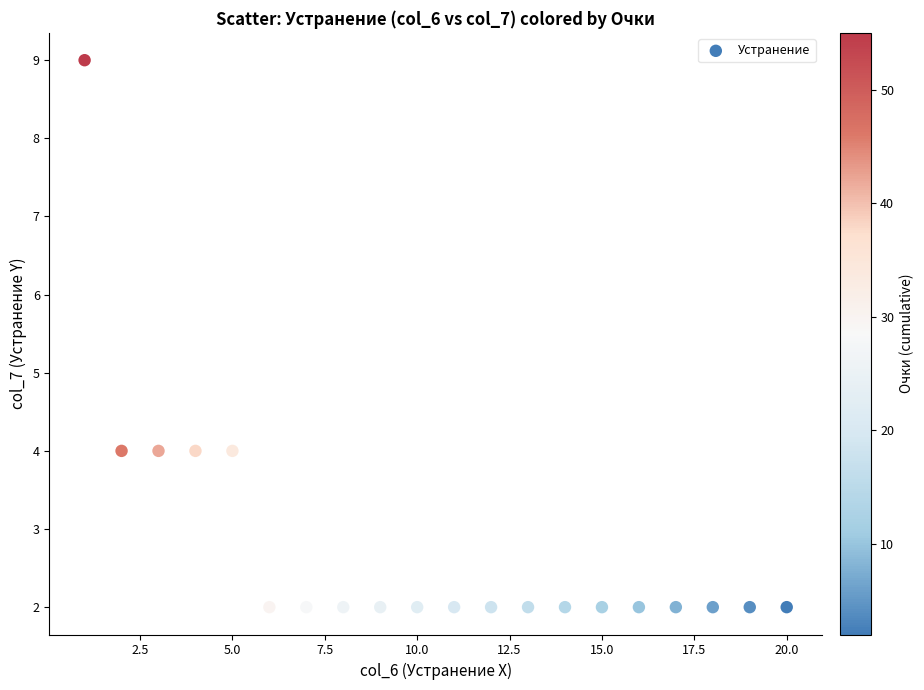

What is the range of X values (max minus min)?

19